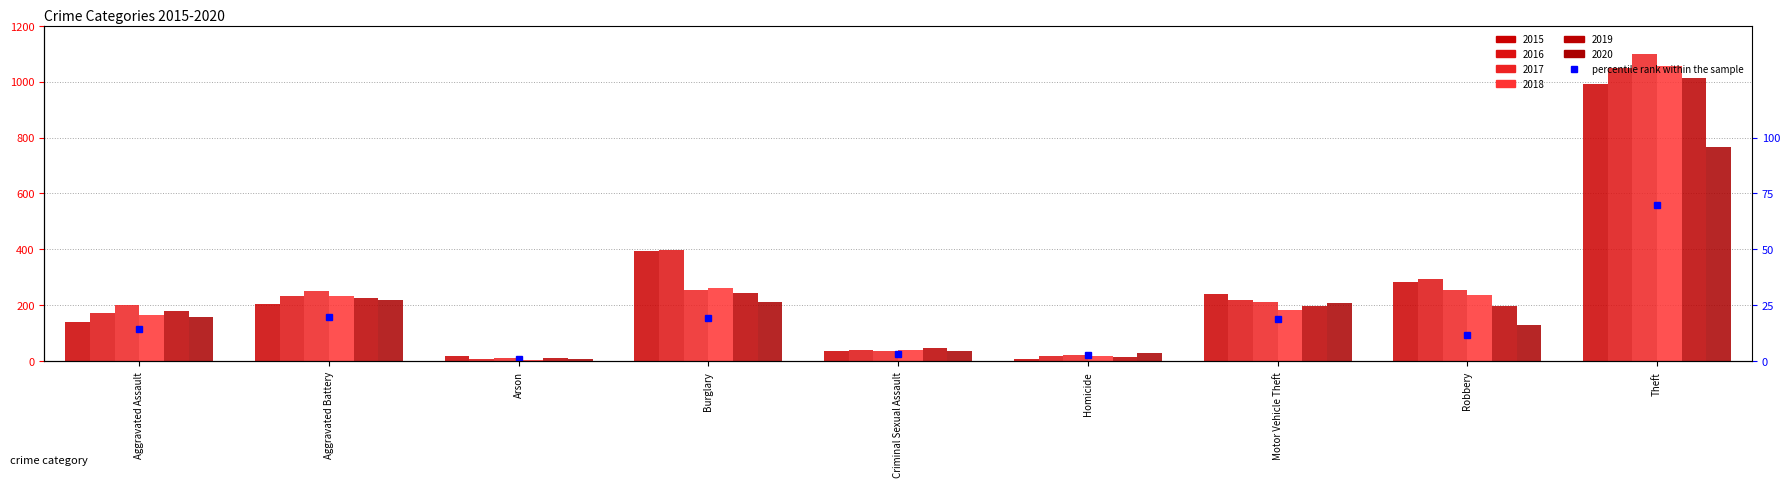

List the labels in order of value, smallest first.

Arson, Homicide, Criminal Sexual Assault, Robbery, Aggravated Assault, Motor Vehicle Theft, Burglary, Aggravated Battery, Theft